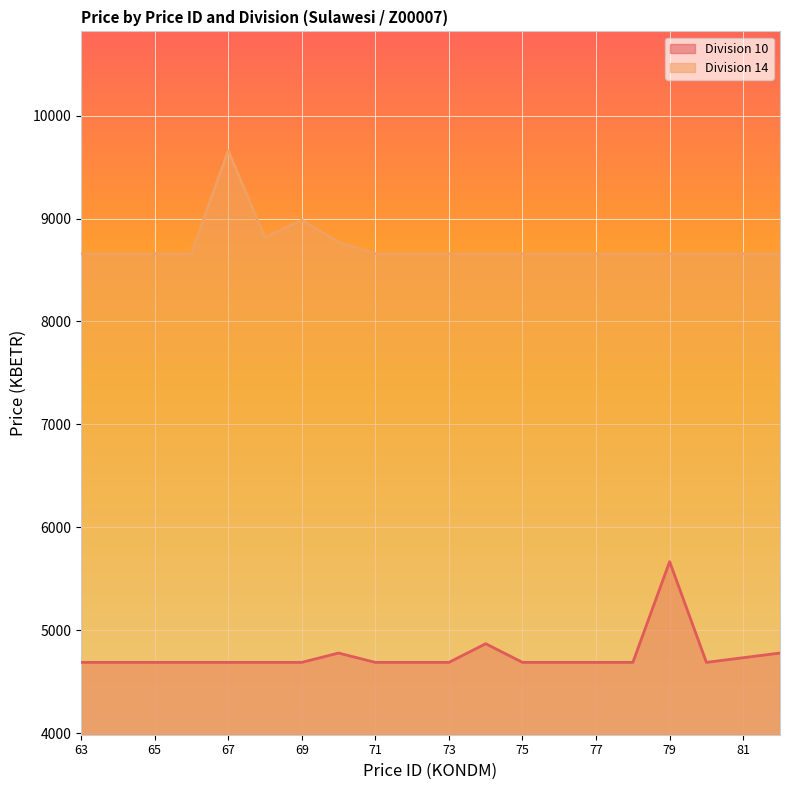

Reading right to left, what are all the values shown in this chart?

Division 10: 4777.9	4732.5	4687.2	5666.4	4687.2	4687.2	4687.2	4687.2	4868.5	4687.2	4687.2	4687.2	4777.9	4687.2	4687.2	4687.2	4687.2	4687.2	4687.2	4687.2
Division 14: 8658.2	8658.2	8658.2	8658.2	8658.2	8658.2	8658.2	8658.2	8658.2	8658.2	8658.2	8658.2	8771.5	8984.6	8816.9	9660.0	8658.2	8658.2	8658.2	8658.2